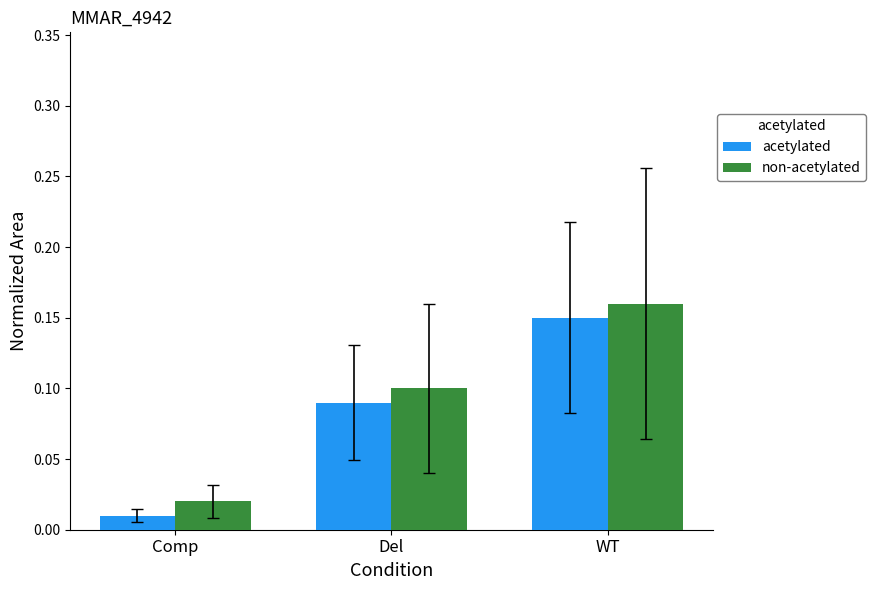

Is it true that acetylated equals 0.2 at Del?

False